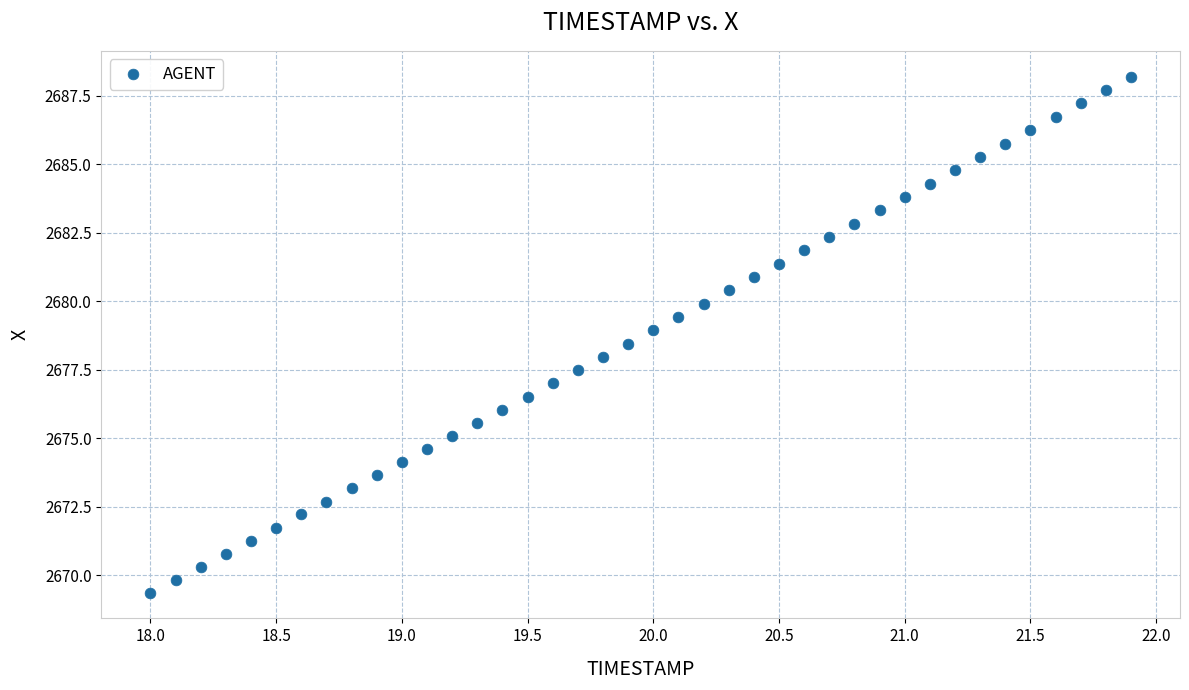

What is the range of Y values (max minus min)?

18.8